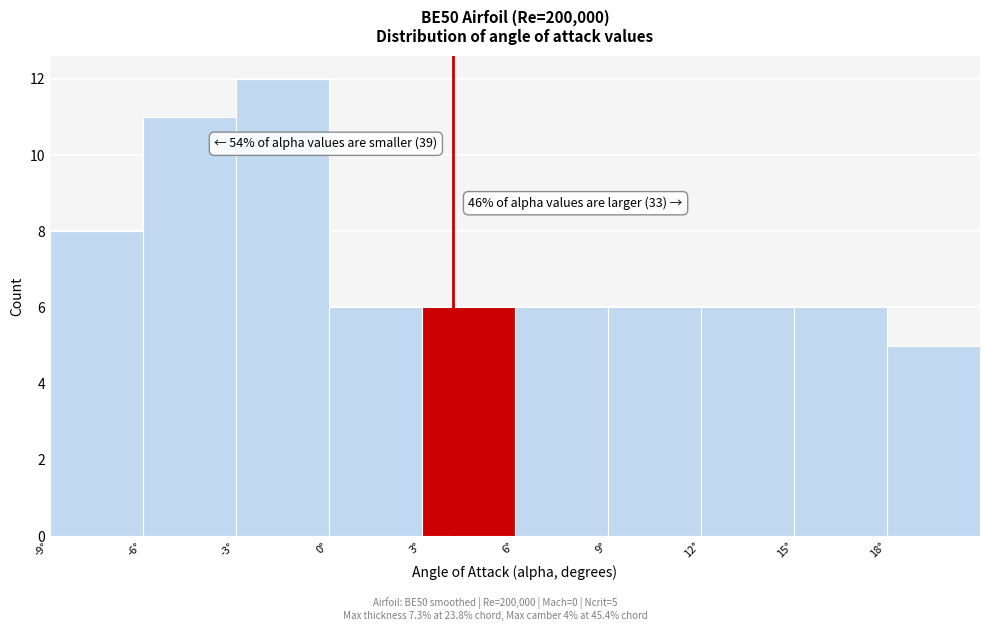

Which range on the x-axis has the tallest bar?

-3 to 0